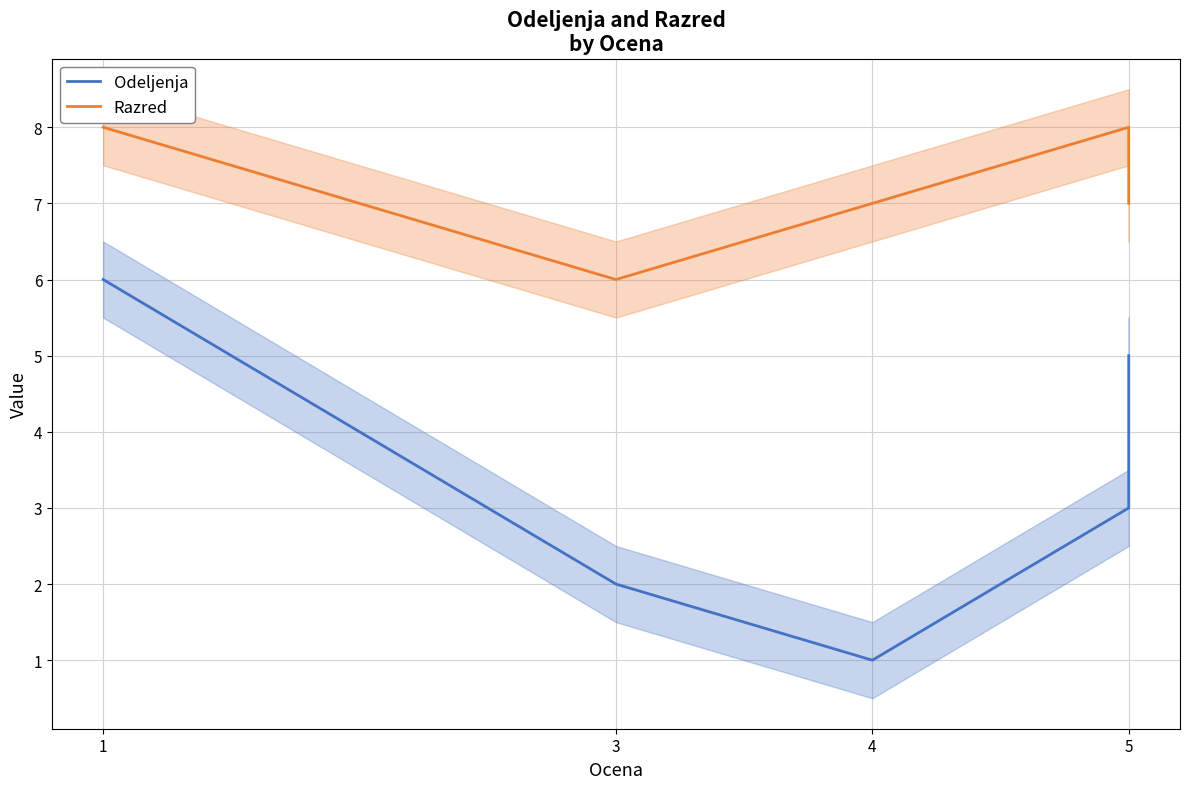

What is the label of the 6th point from the left?

5